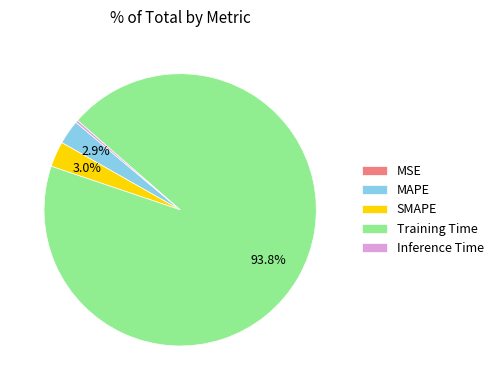

What portion of the pie excludes SMAPE?

97.0%